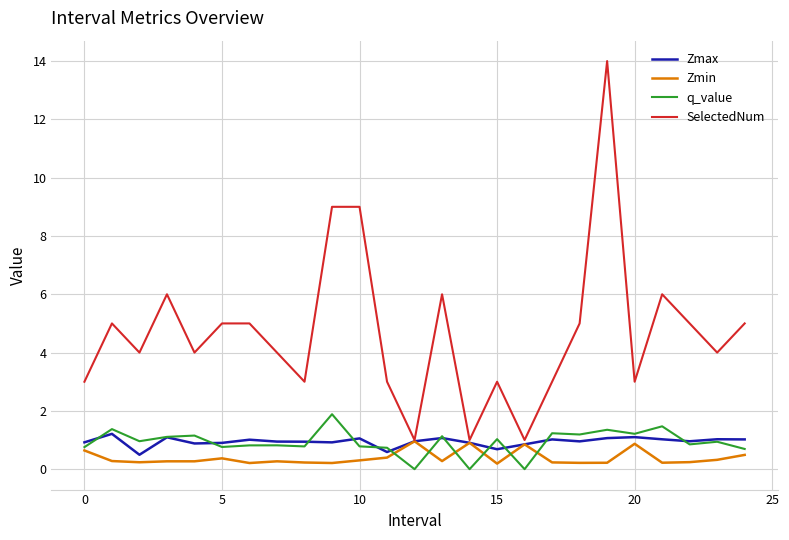

Which series has the widest spread of values?

SelectedNum